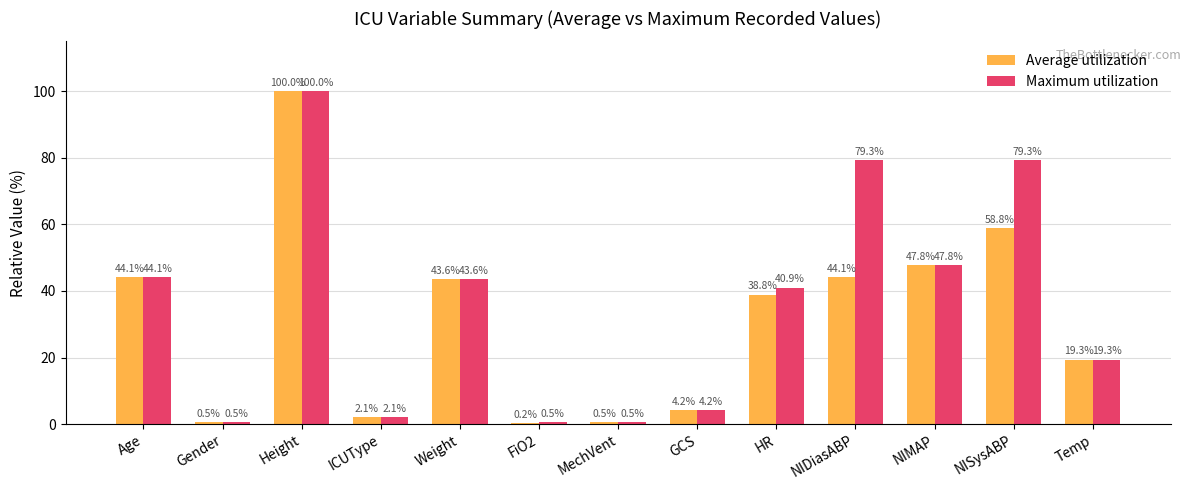

Reading right to left, what are all the values shown in this chart?

Average utilization: Temp=19.3	NISysABP=58.8	NIMAP=47.8	NIDiasABP=44.1	HR=38.8	GCS=4.2	MechVent=0.5	FiO2=0.2	Weight=43.6	ICUType=2.1	Height=100.0	Gender=0.5	Age=44.1
Maximum utilization: Temp=19.3	NISysABP=79.3	NIMAP=47.8	NIDiasABP=79.3	HR=40.9	GCS=4.2	MechVent=0.5	FiO2=0.5	Weight=43.6	ICUType=2.1	Height=100.0	Gender=0.5	Age=44.1